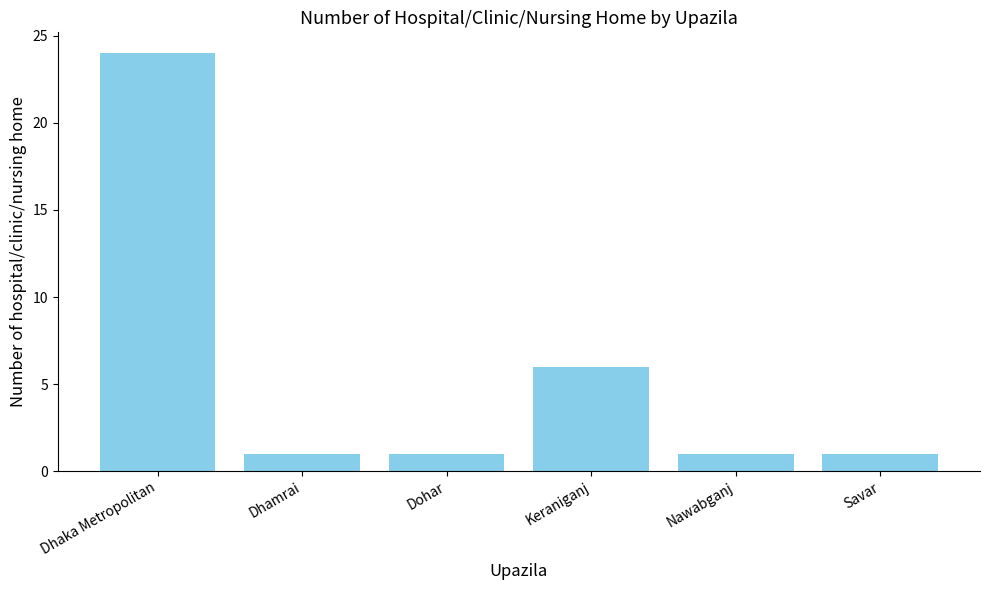

Which has a higher value, Savar or Dhaka Metropolitan?

Dhaka Metropolitan